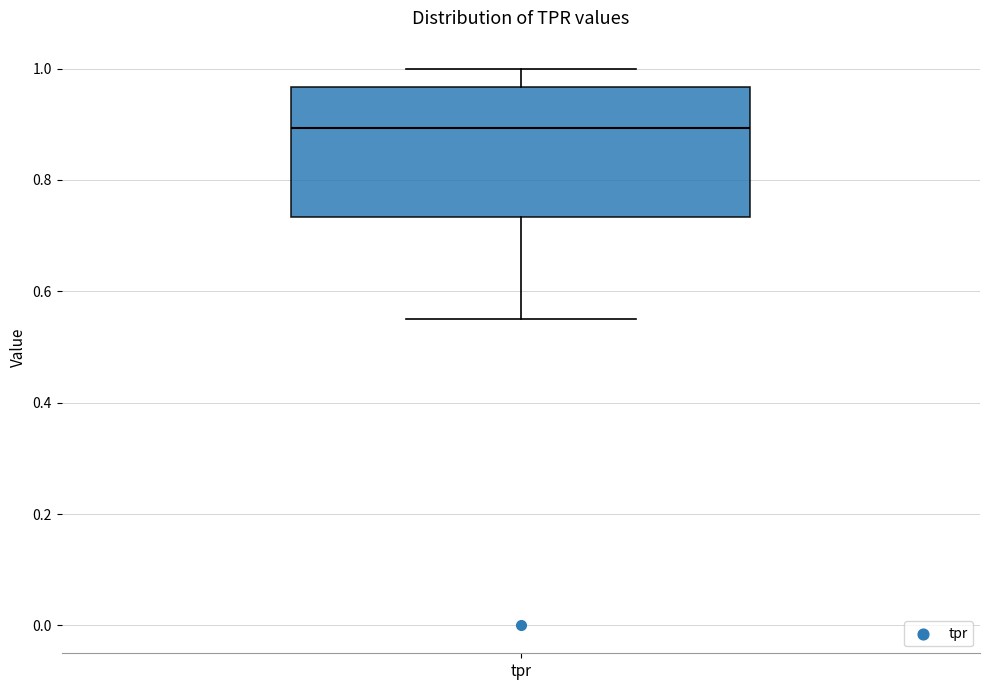

Transcribe this box plot: give where the median line is, the range the box spans, and where the two whiskers end, as read against the y-axis. The values are not printed on the chart, so give them approximately, as read against the axis.

median 0.90, box 0.74 to 0.96, whiskers 0.56 to 1.00